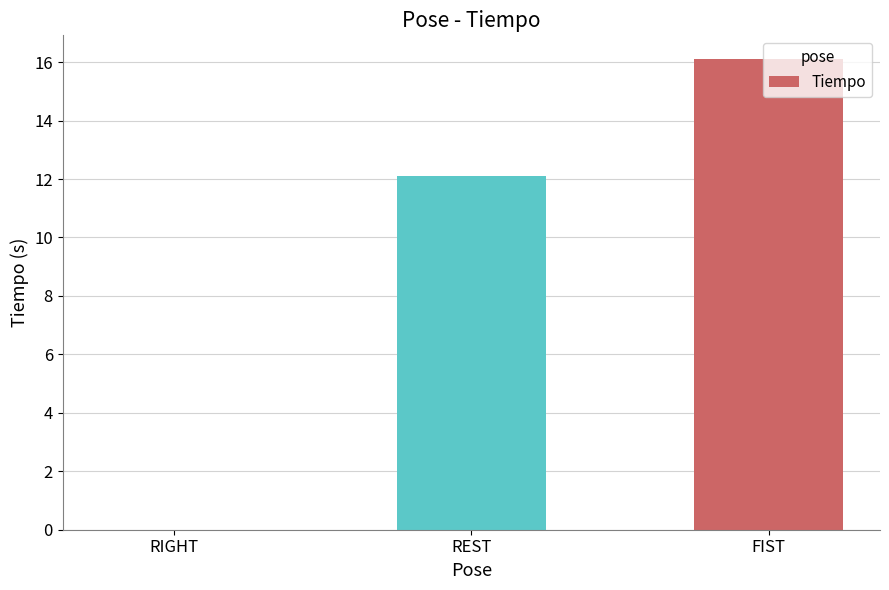

What is the sum of the values at REST and RIGHT?

12.1